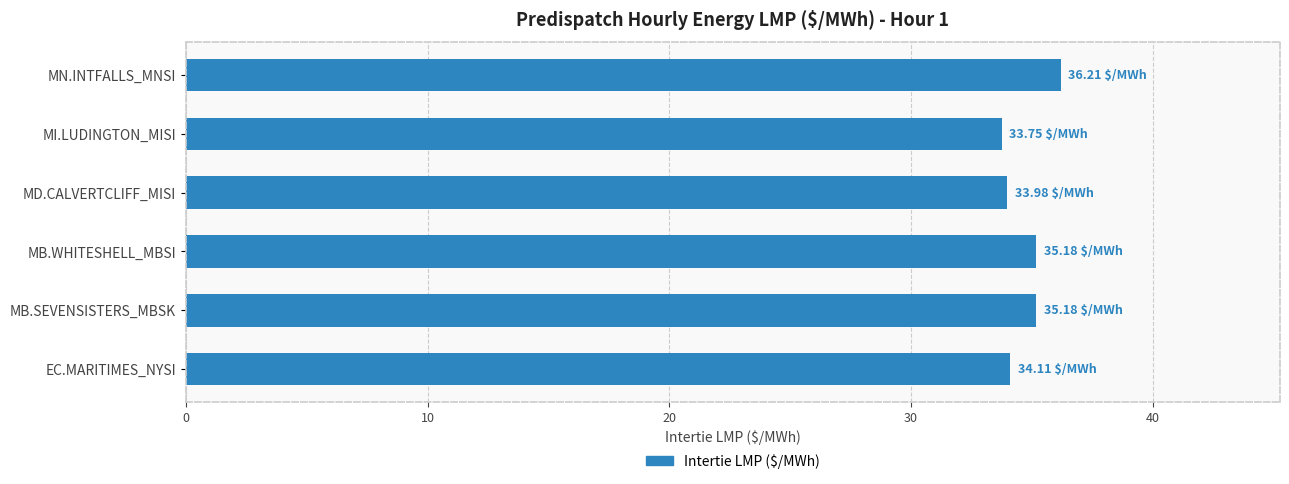

What is the maximum value shown in the chart?

36.2